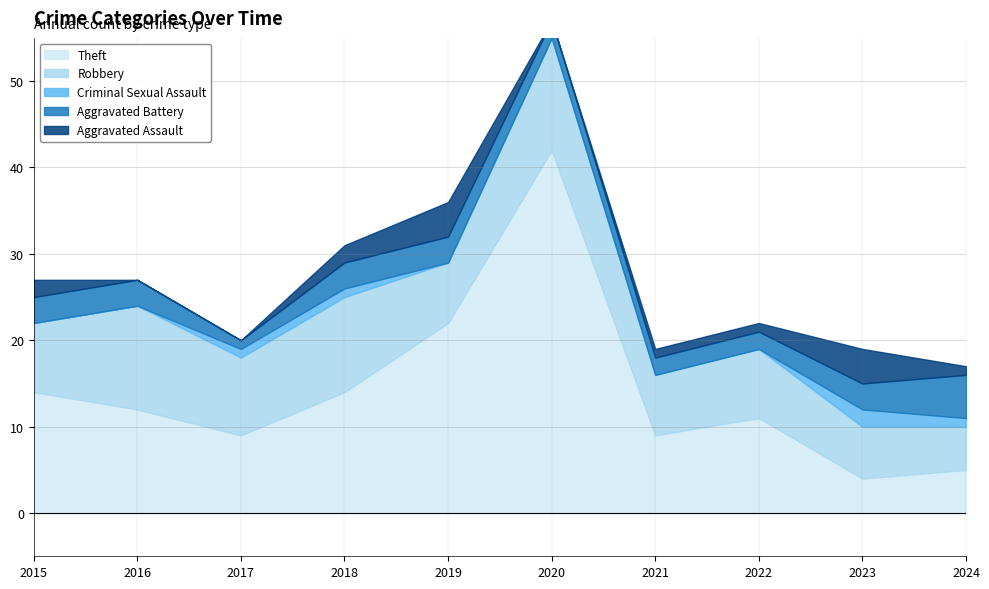

Is the value of Aggravated Assault at 2024 greater than the value of Aggravated Battery at 2017?

No